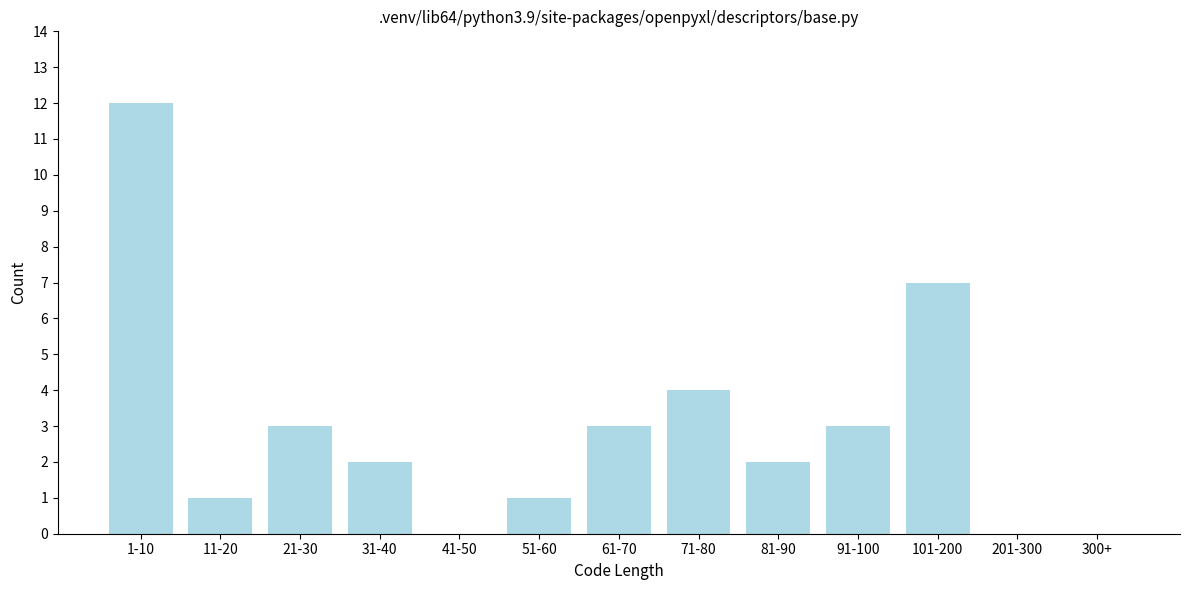

Reading right to left, what are all the values shown in this chart?

300+=0	201-300=0	101-200=7	91-100=3	81-90=2	71-80=4	61-70=3	51-60=1	41-50=0	31-40=2	21-30=3	11-20=1	1-10=12